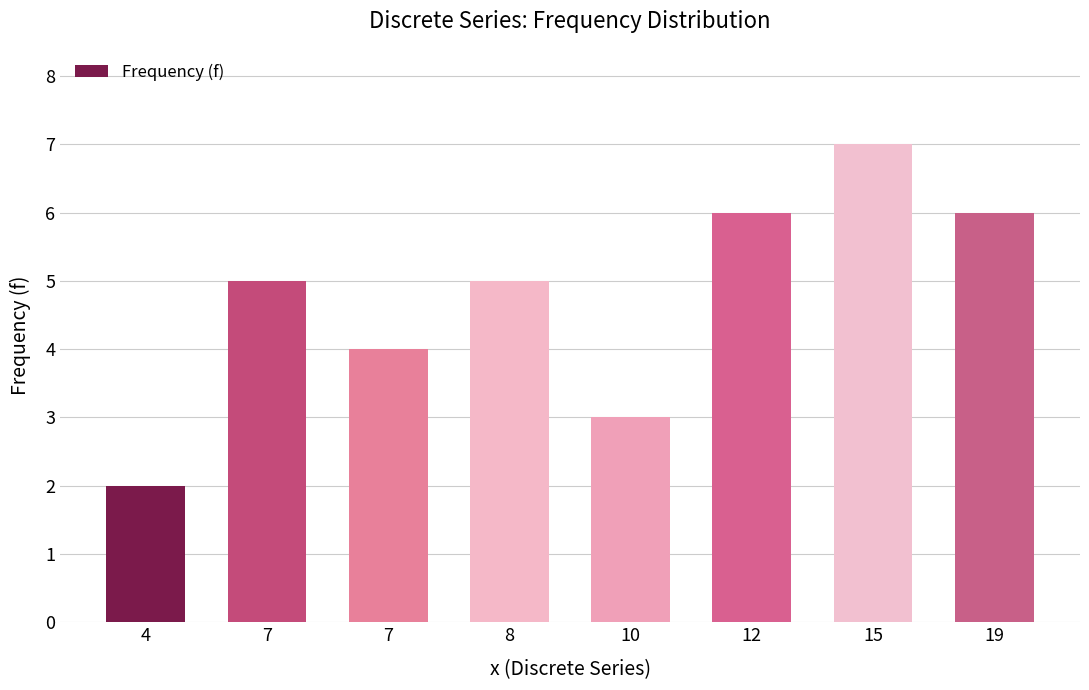

At which category does the chart reach its peak across all series?

15